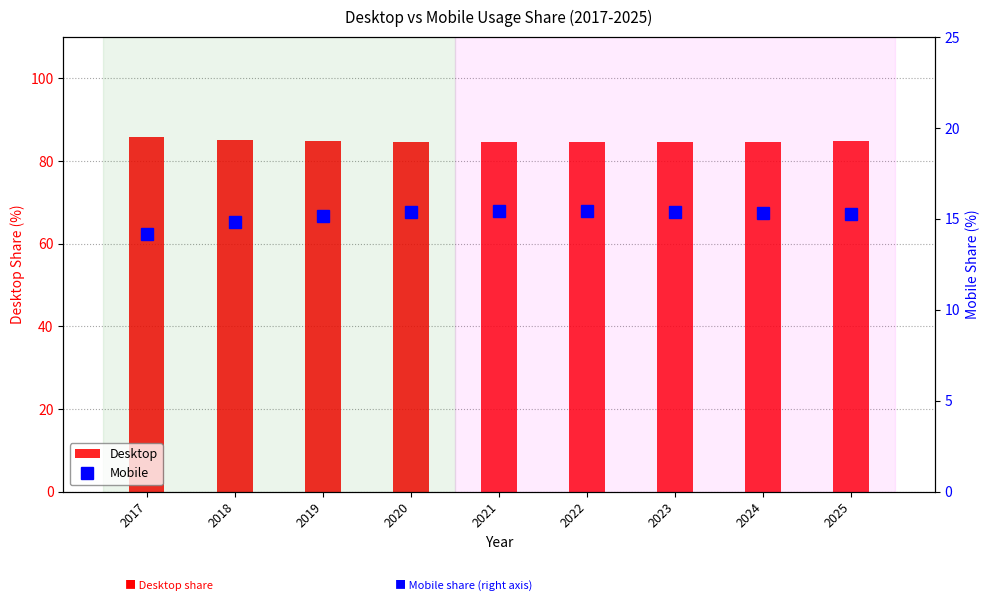

At 2020, list the series in order from largest to smallest.

Desktop, Mobile